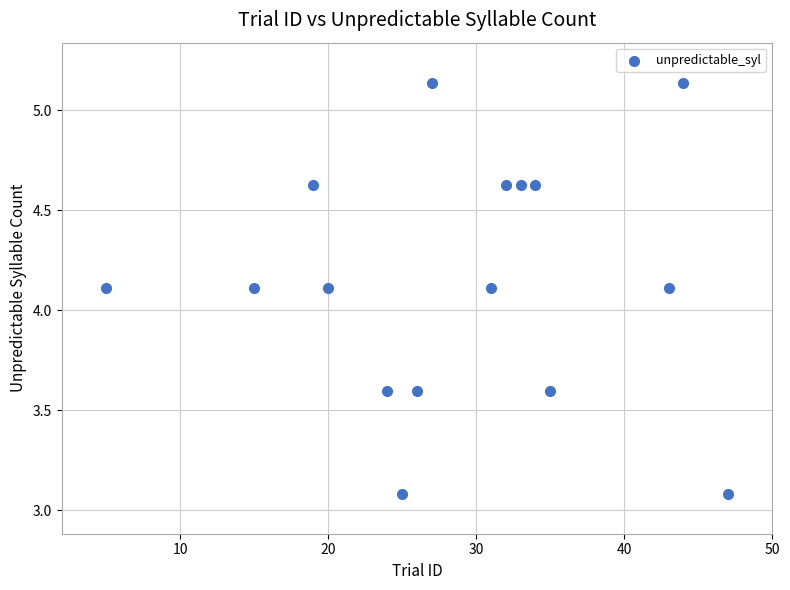

What is the range of X values (max minus min)?

42.0